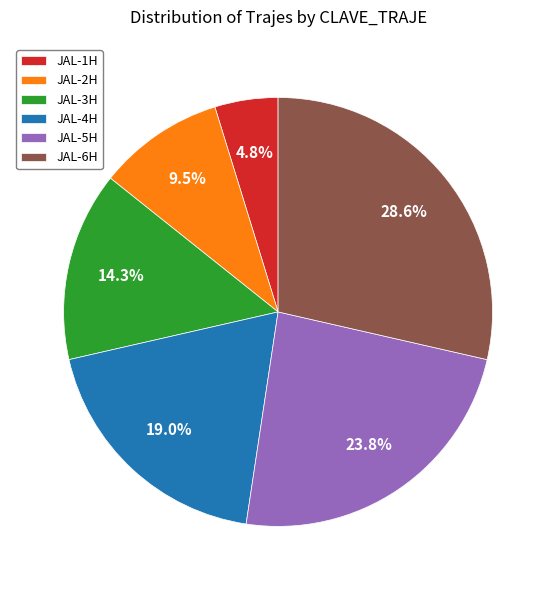

Do JAL-3H and JAL-6H together represent more than half of the pie?

No